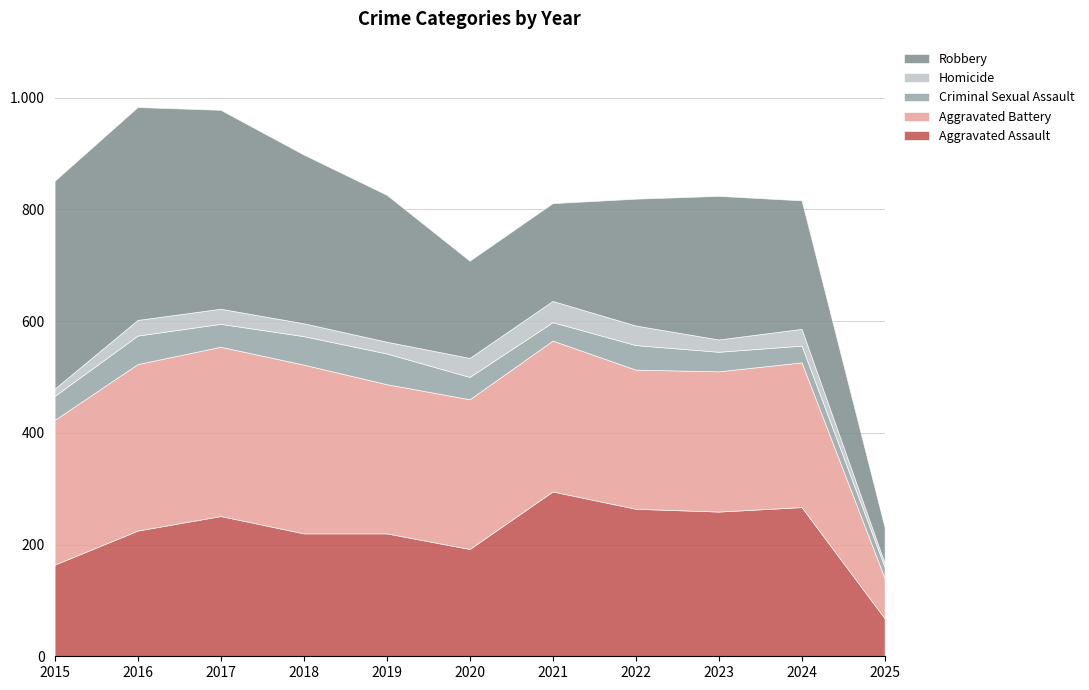

What is the maximum value for Aggravated Assault?

295